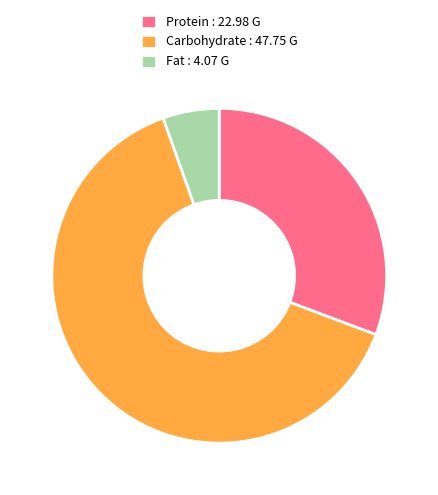

Rank the categories by value from lowest to highest.

Fat, Protein, Carbohydrate